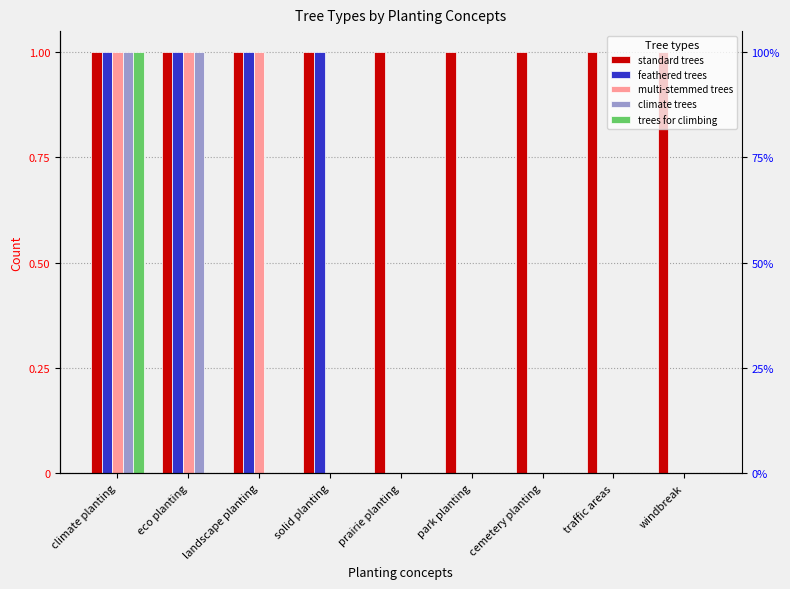

At cemetery planting, list the series in order from largest to smallest.

standard trees, feathered trees, multi-stemmed trees, climate trees, trees for climbing